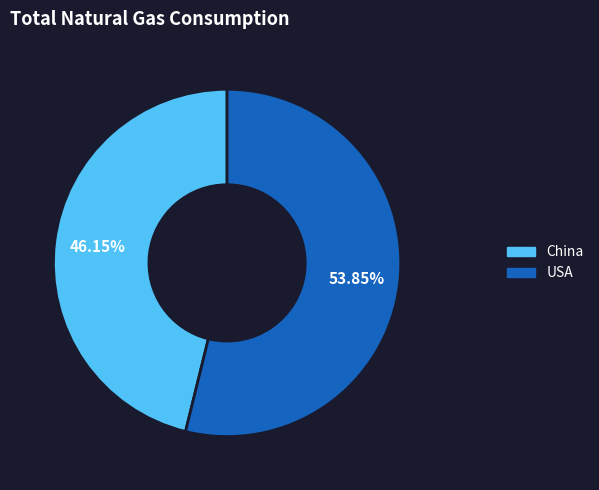

The China slice represents 46% of the pie. True or false?

True